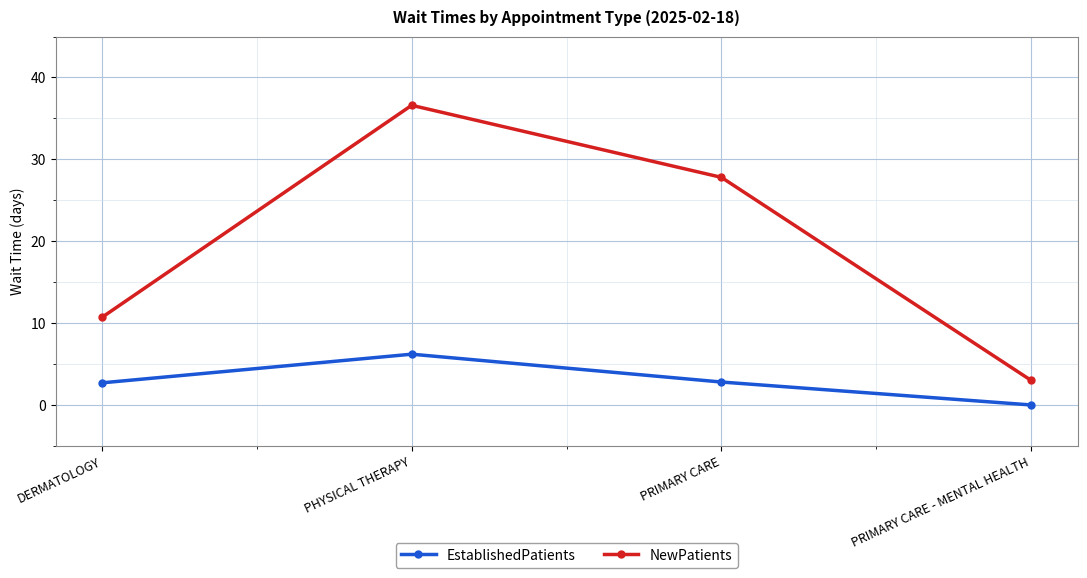

What is the difference between the maximum and second lowest values in the NewPatients series?

25.9